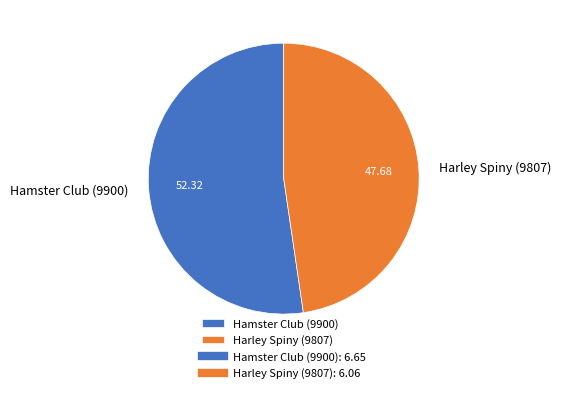

Is there a majority slice in this chart?

Yes